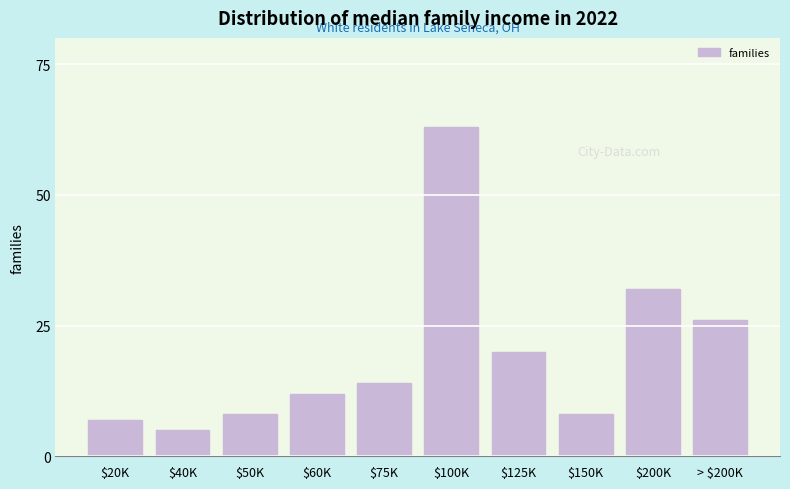

Reading left to right, list all the values displayed in this chart.

7	5	8	12	14	63	20	8	32	26